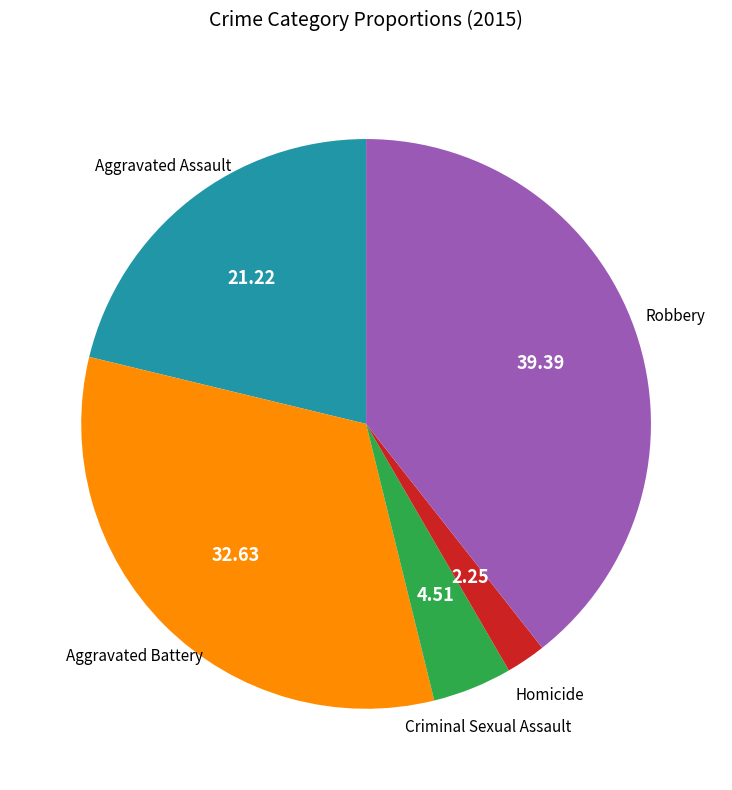

Is there a majority slice in this chart?

No